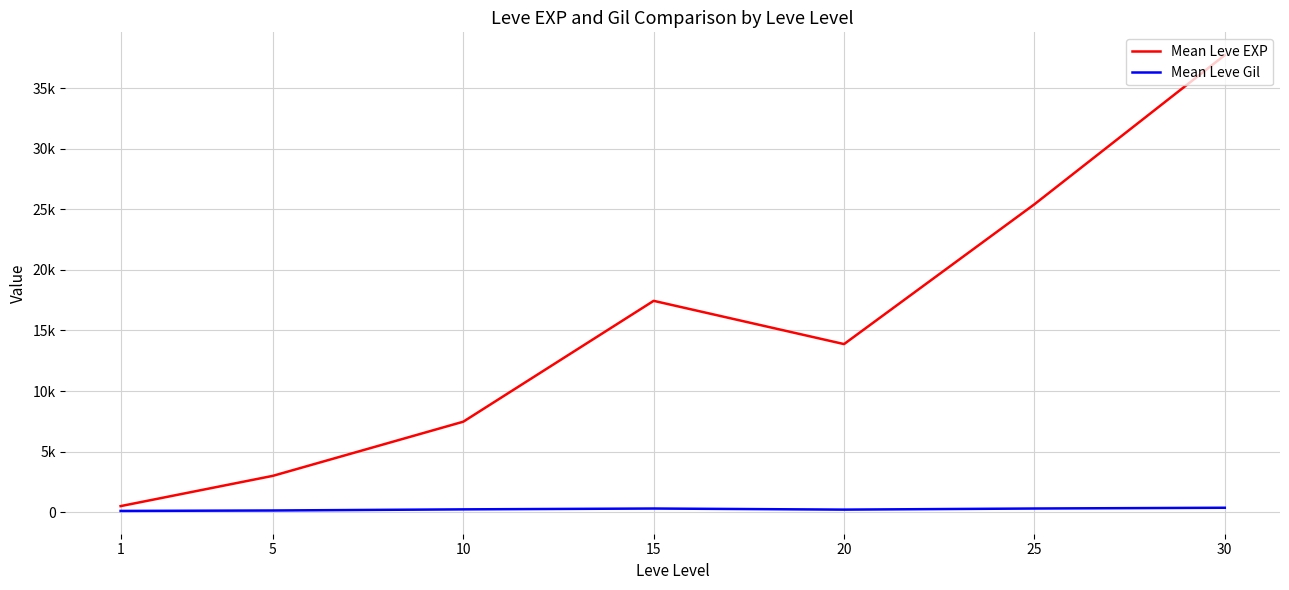

Does the chart display data point markers on the line(s)?

No